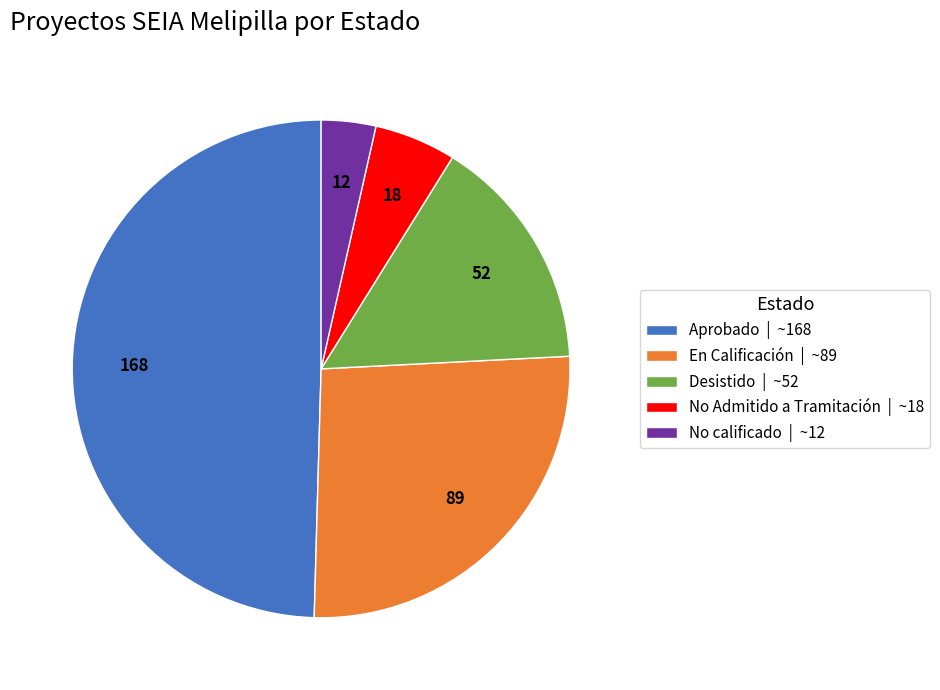

Does Aprobado | ~168 represent more than half of the total?

No